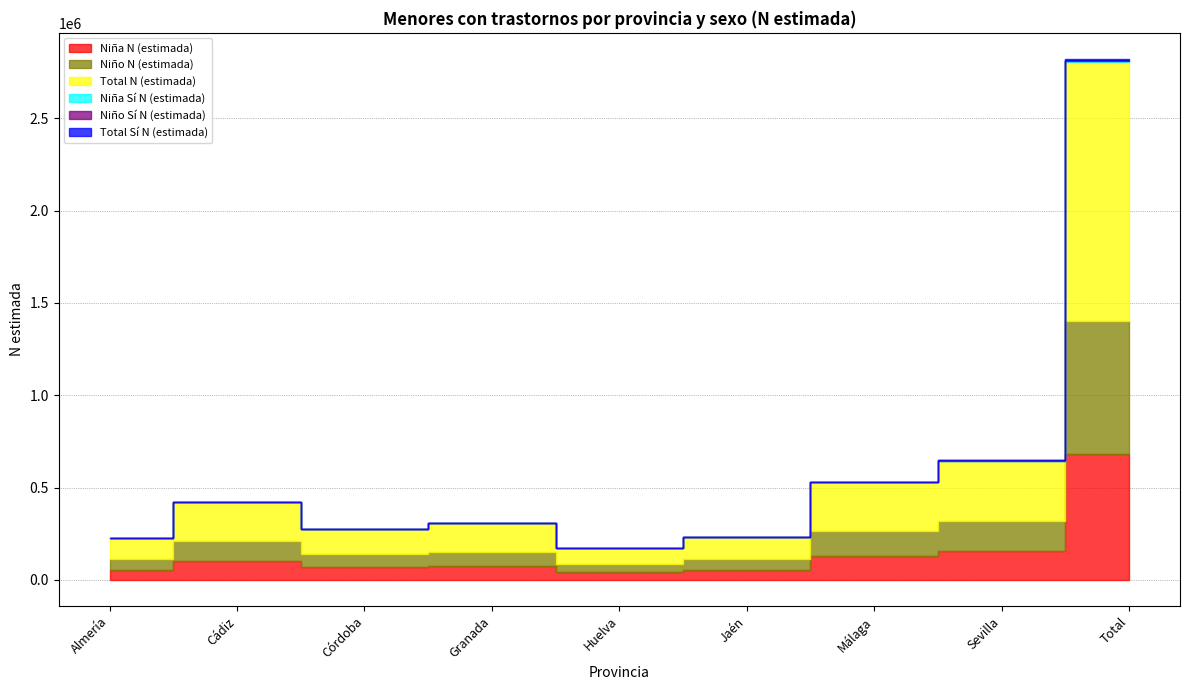

What is the label of the 1st point from the right?

Total